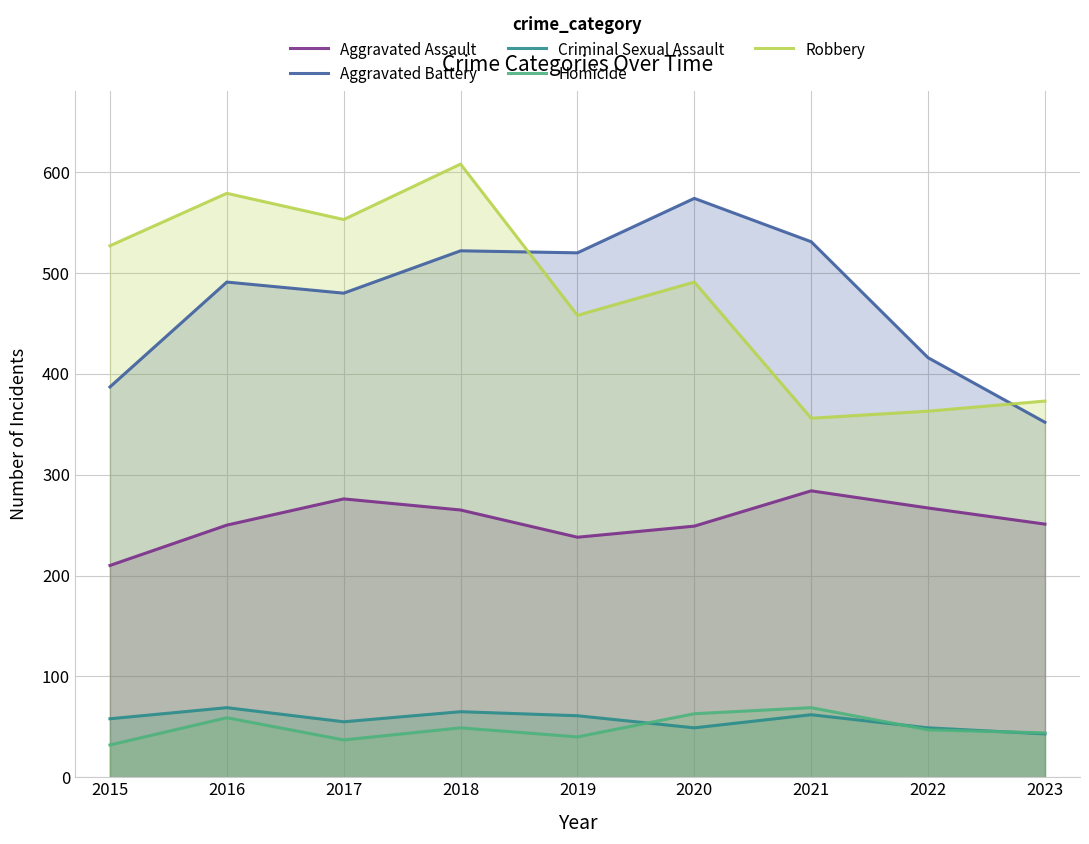

Which series has the widest spread of values?

Robbery